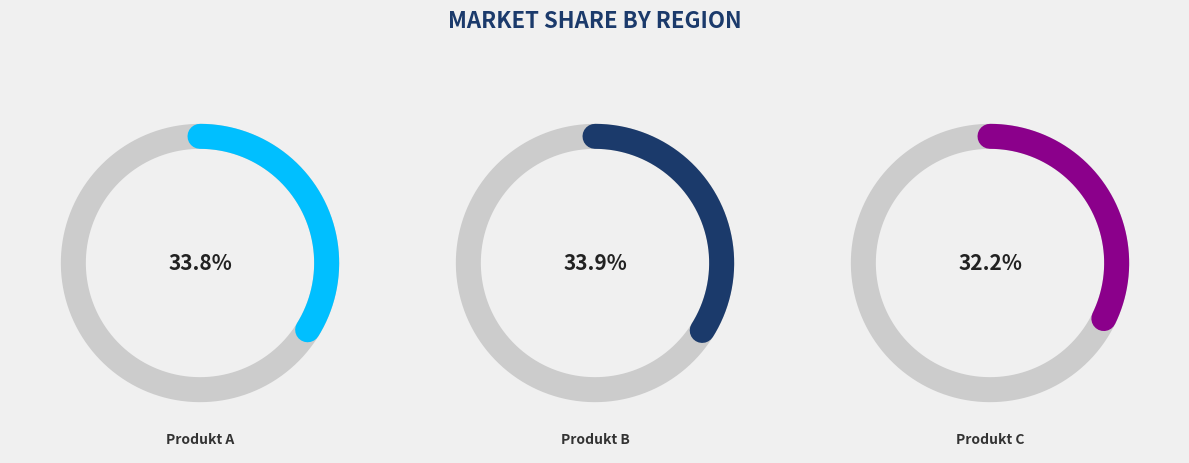

How many segments does this pie chart have?

3